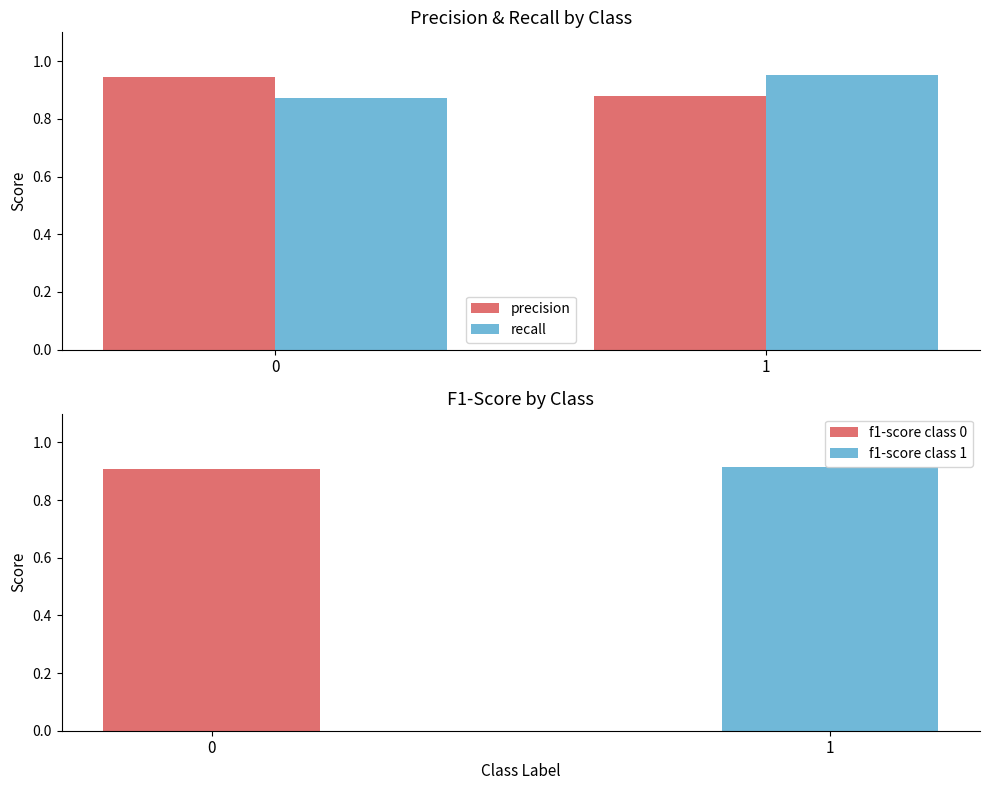

Rank the categories by precision value from lowest to highest.

1, 0